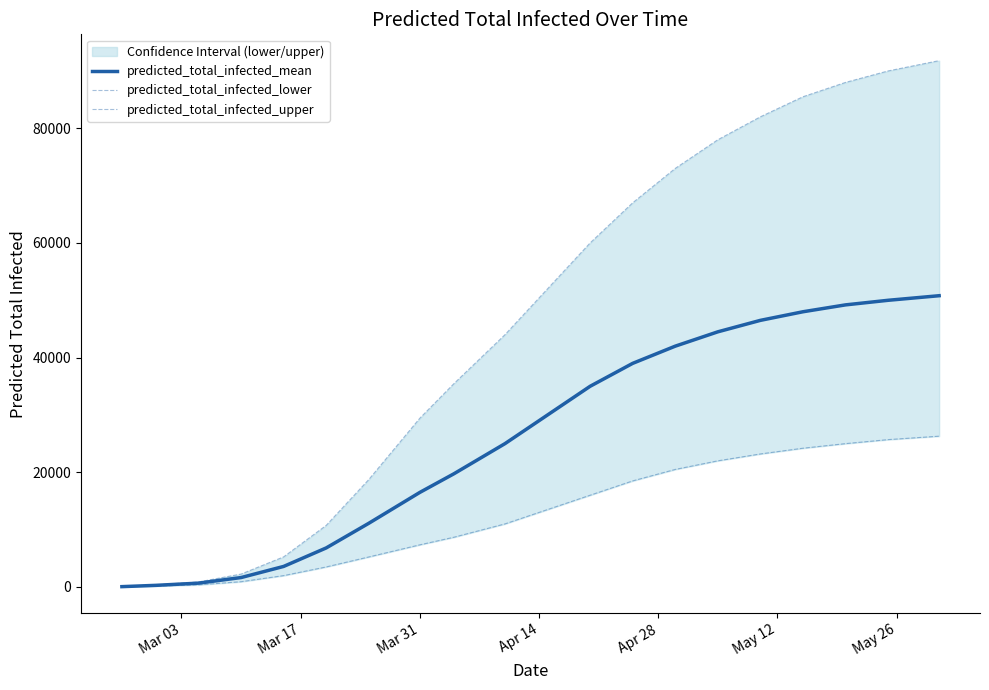

What is the minimum value shown in the chart?

31